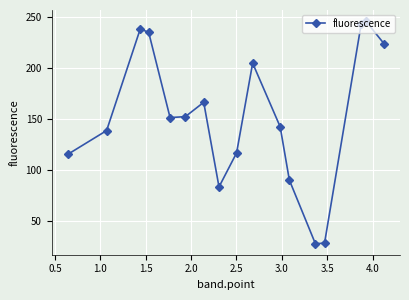

How many data points does each series have?

17